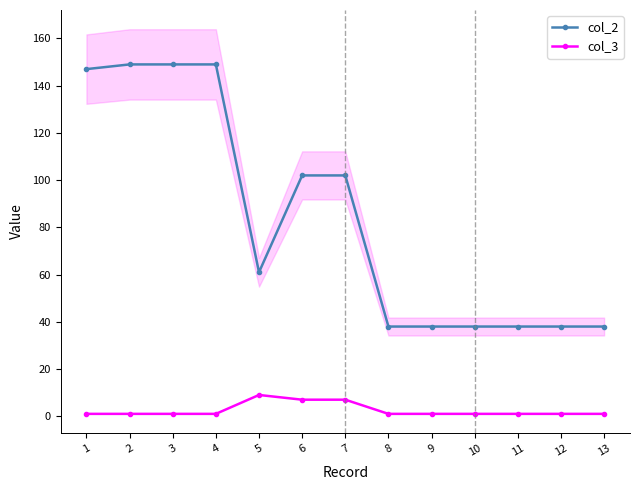

The col_3 series shows 1.0 at 1. True or false?

True